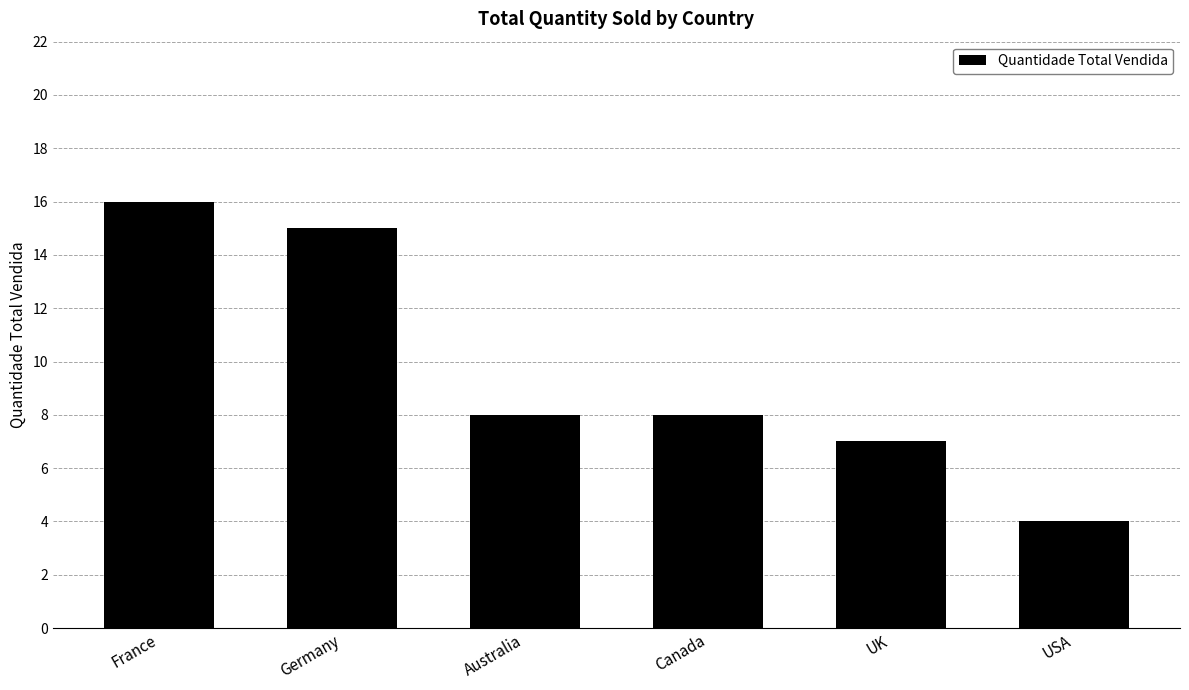

What is the sum of all values?

58